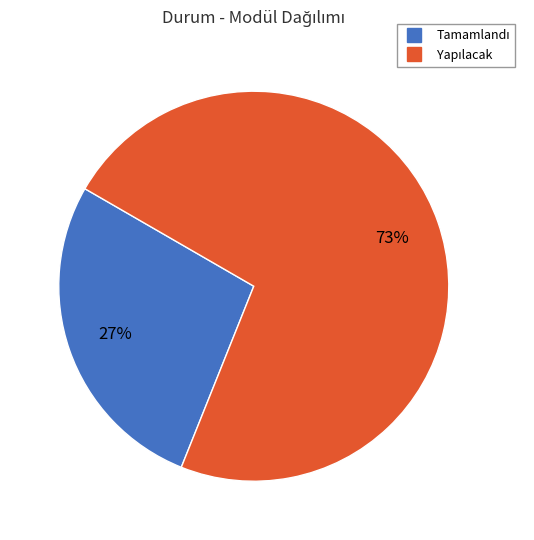

How many slices are in this pie chart?

2